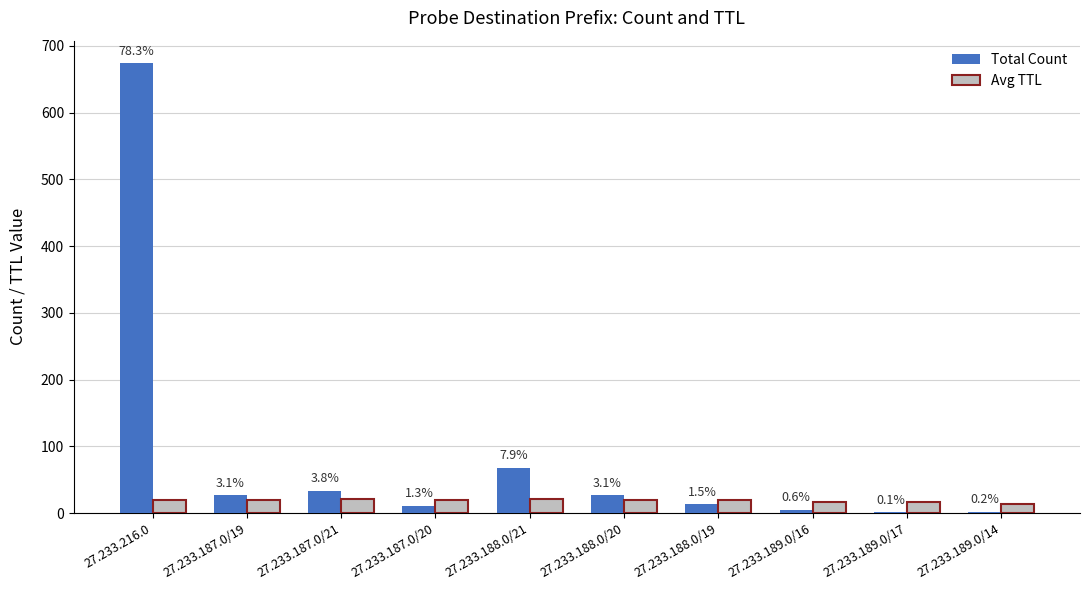

Where does the Total Count series first go above 27?

27.233.216.0